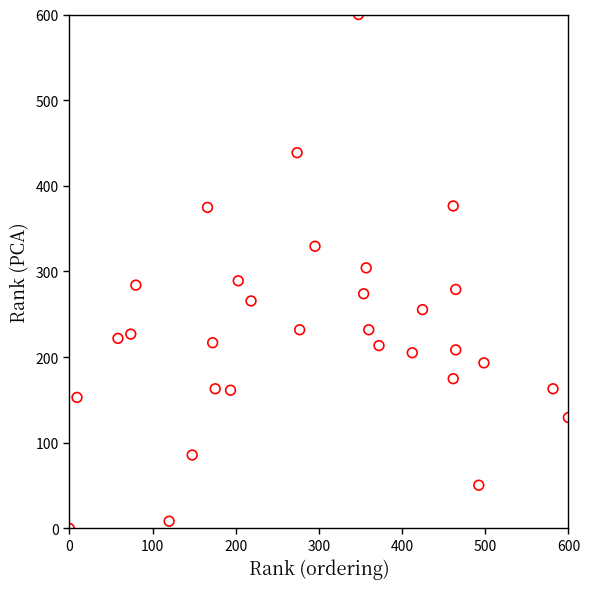

What is the range of Y values (max minus min)?

600.0